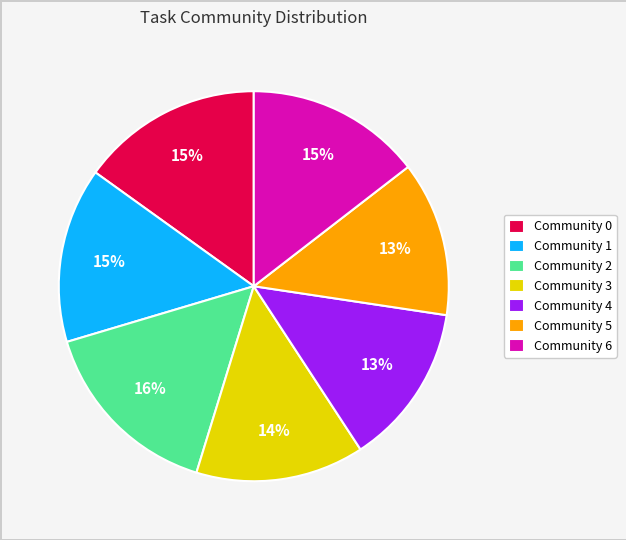

True or false: Community 3 accounts for 1% of the total.

False